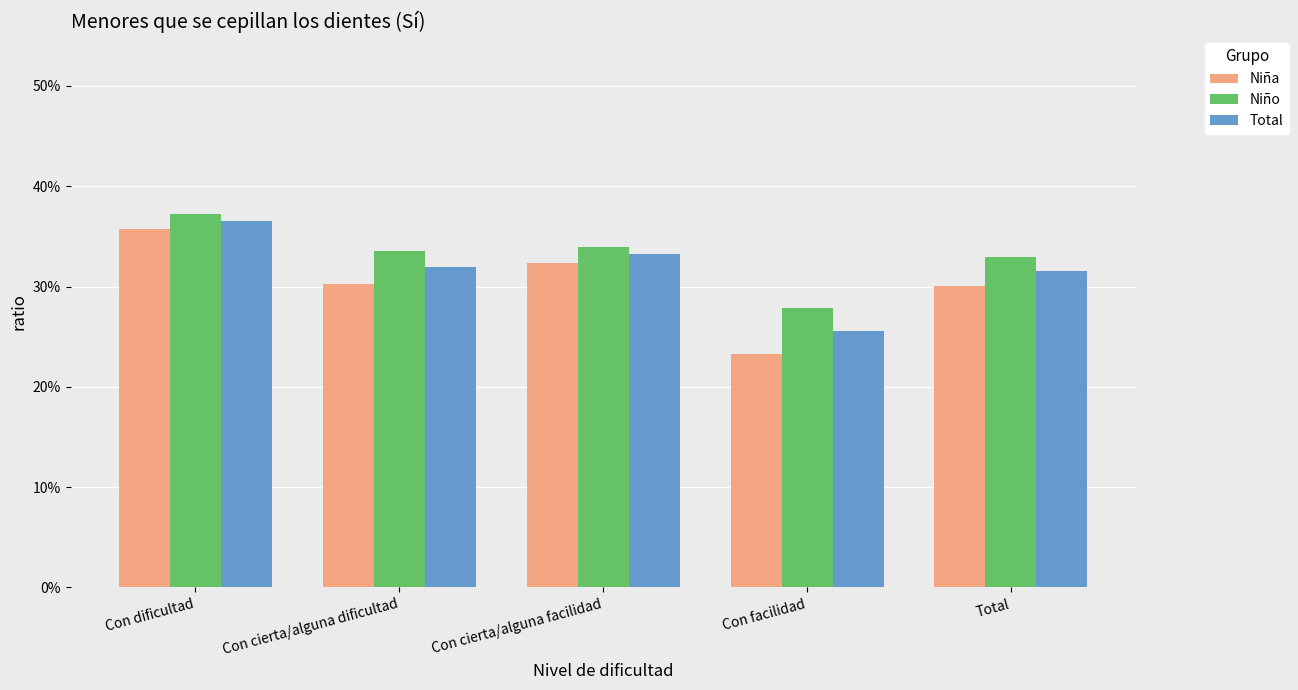

What are all the series names shown in the legend?

Niña, Niño, Total